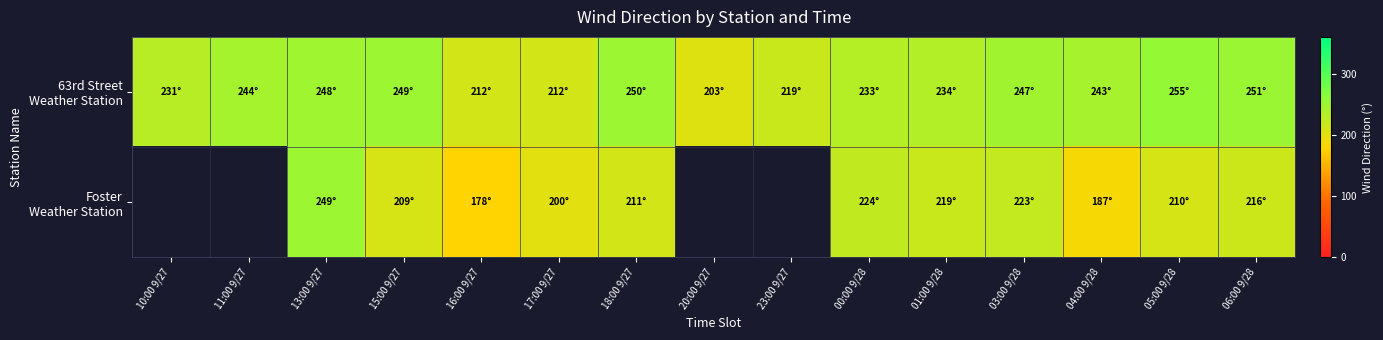

What is the maximum value shown in the chart?

255.0